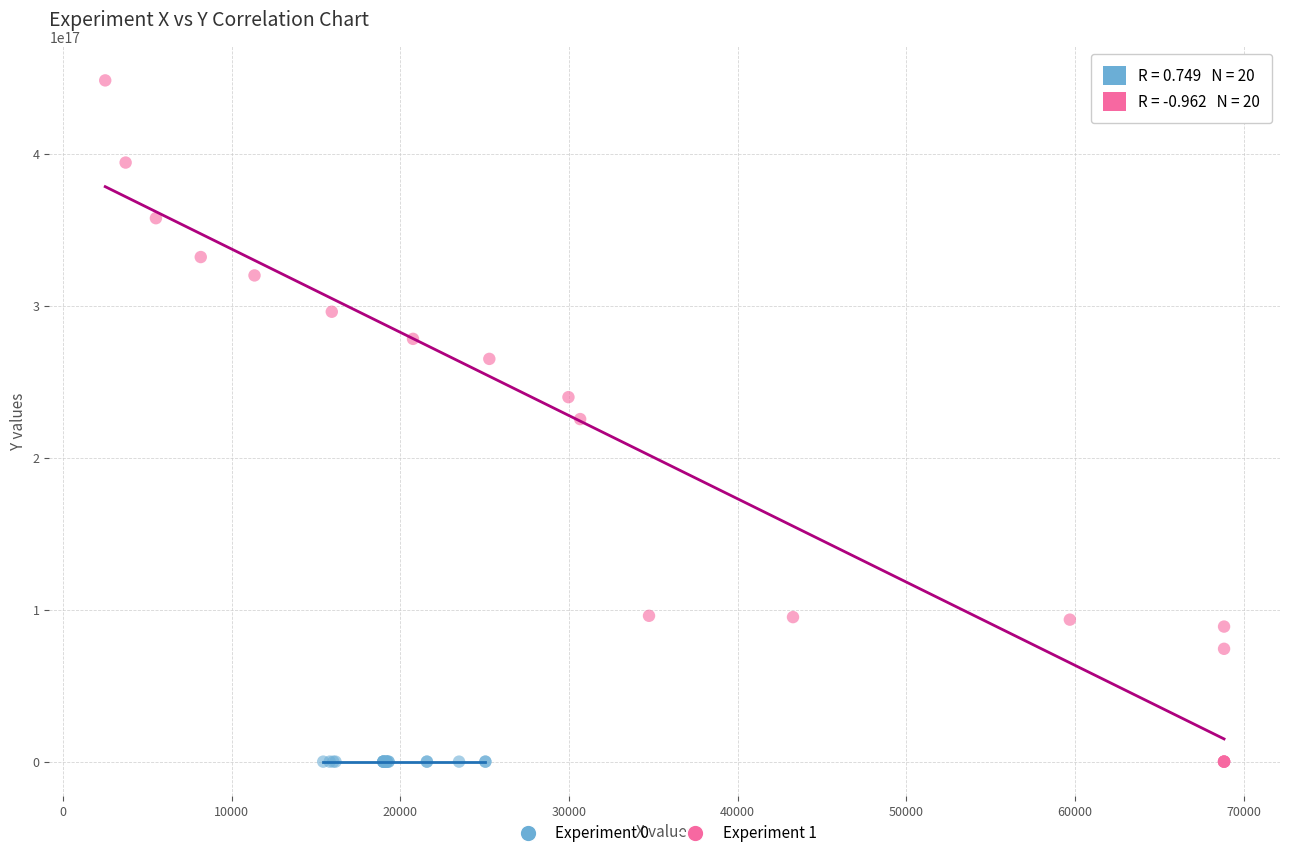

Which series has the largest Y range (max minus min)?

Experiment 1